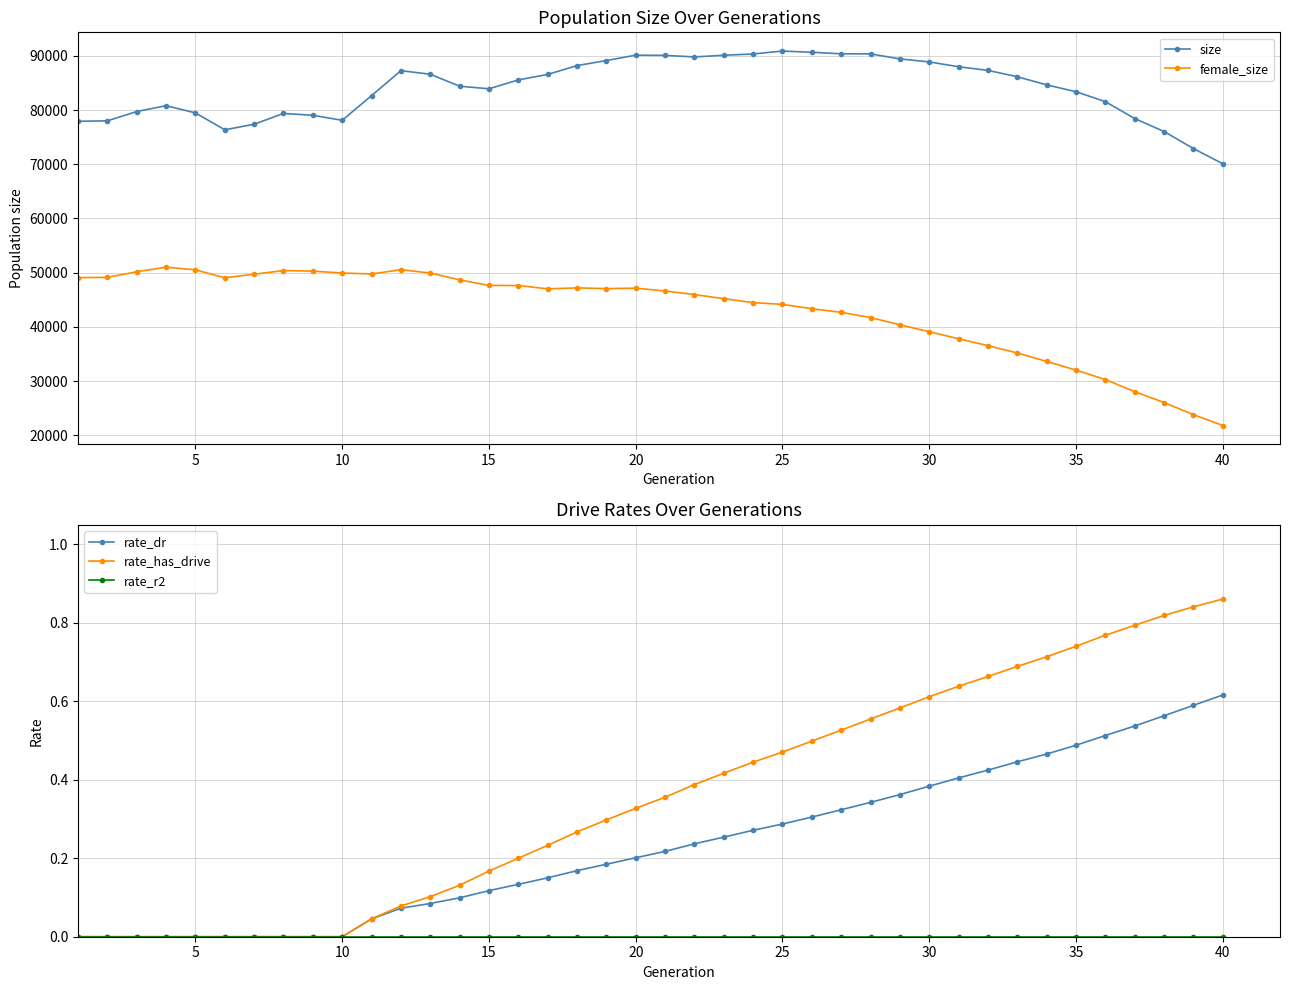

Does the chart display data point markers on the line(s)?

Yes